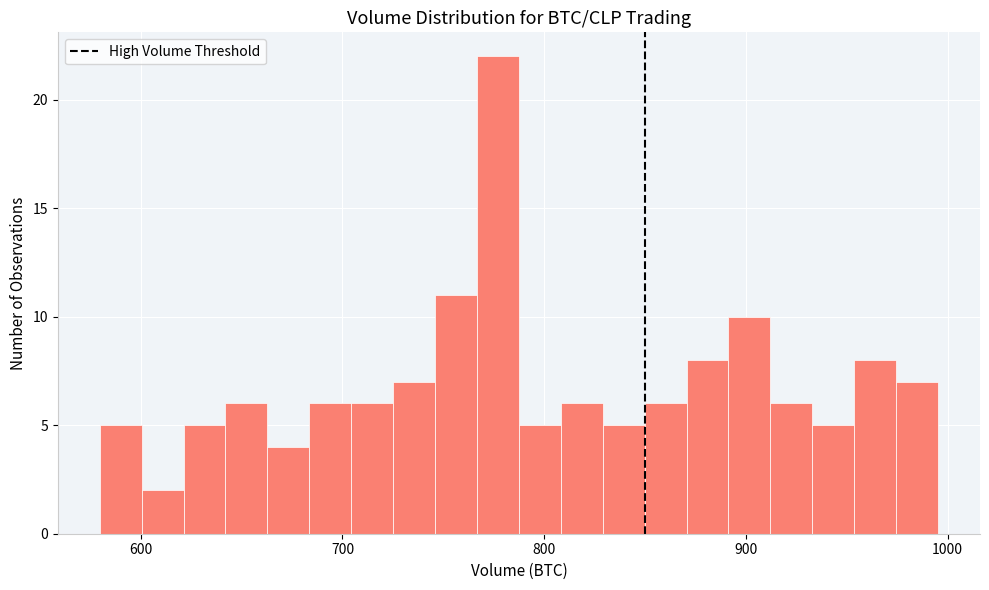

Read against the x-axis, roughly where is the centre of the tallest bar?

780